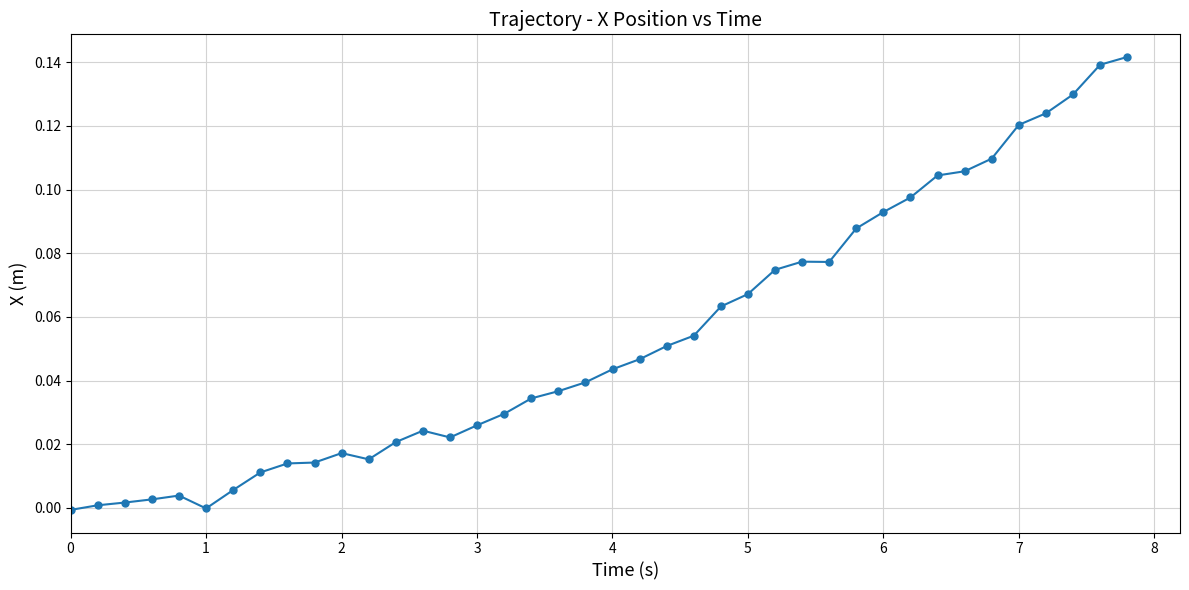

True or false: the data has more than 0 interior local peaks.

True